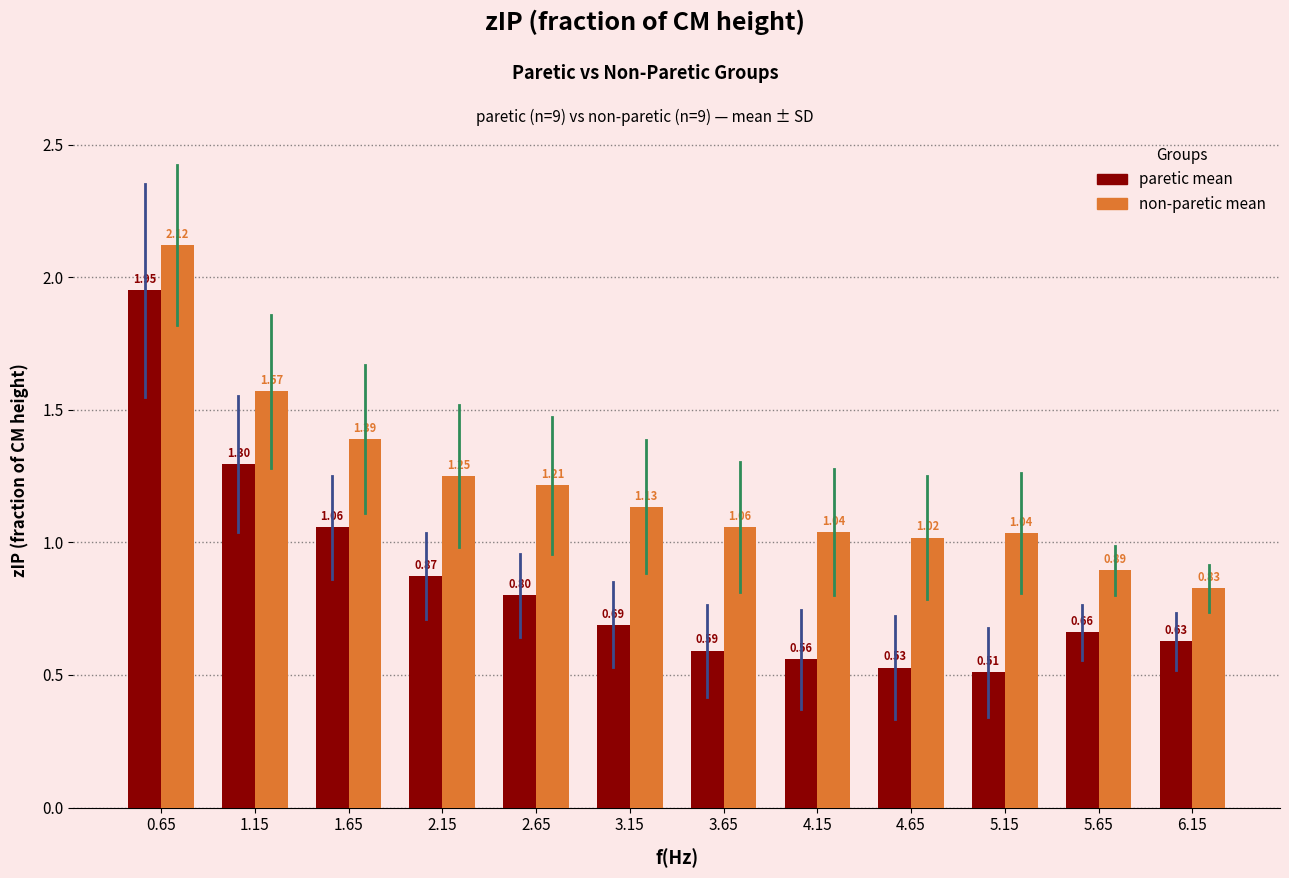

What is the lowest value of the non-paretic mean series?

0.8